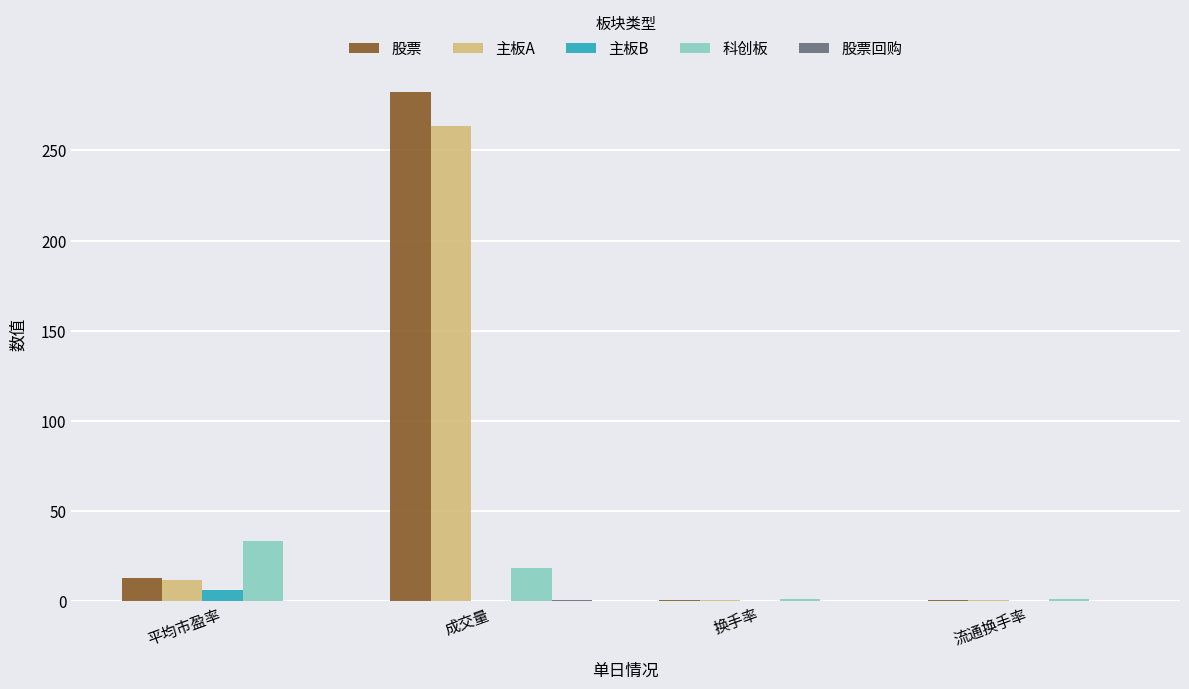

Is the value of 科创板 at 平均市盈率 greater than the value of 主板A at 流通换手率?

Yes